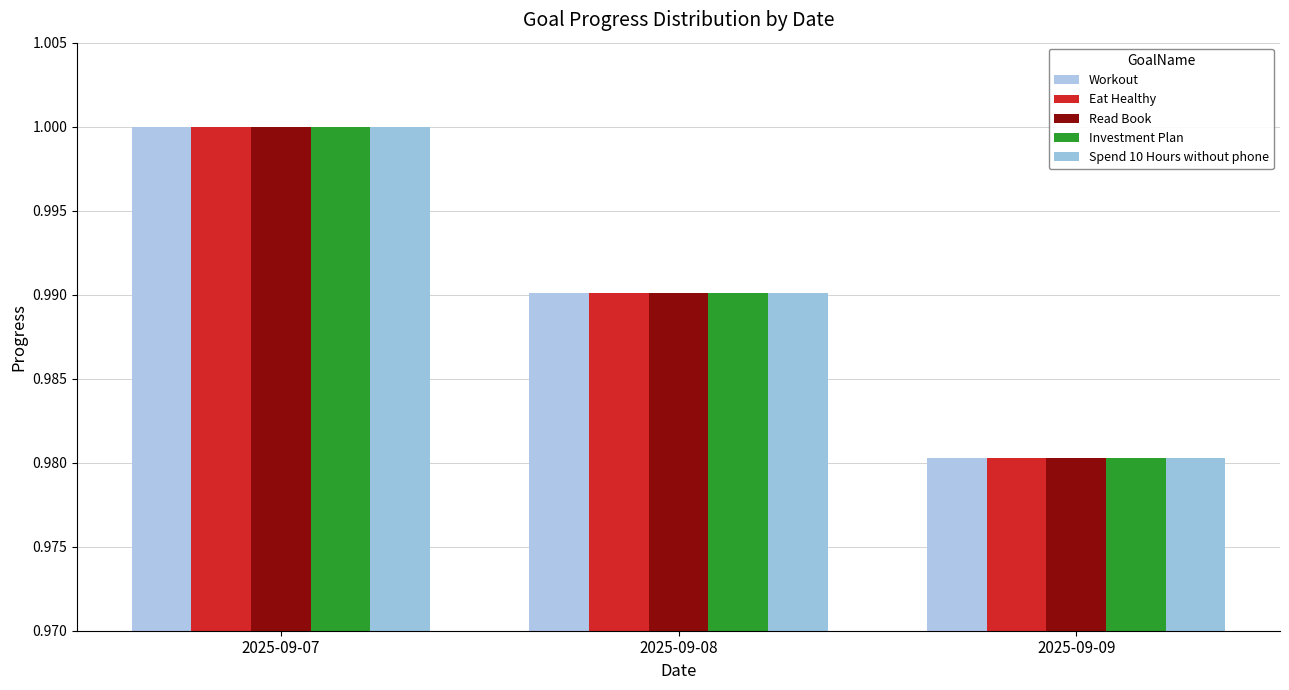

Is the value of Investment Plan at 2025-09-08 greater than the value of Read Book at 2025-09-08?

No